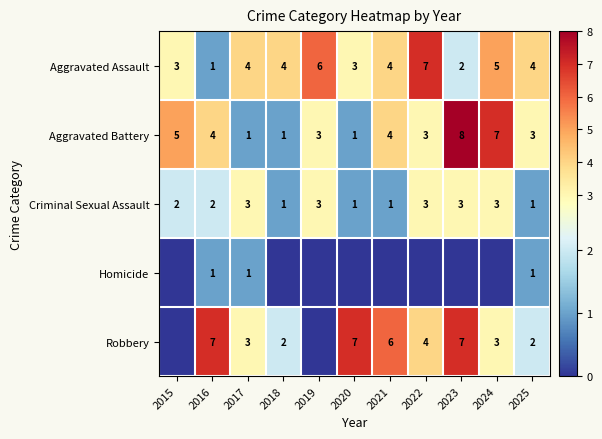

How many categories are shown in the chart?

11